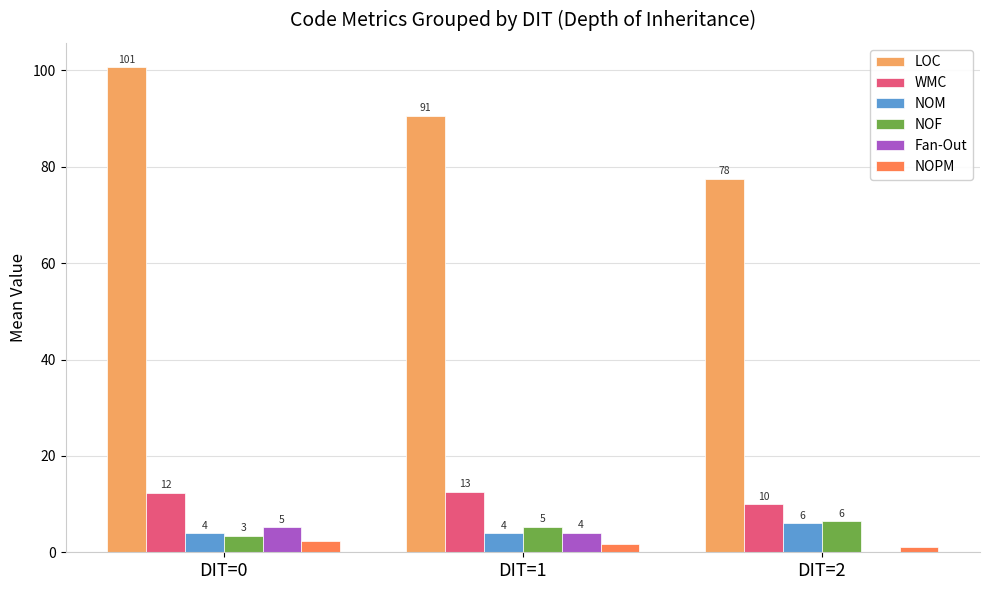

Are the bars horizontal?

No